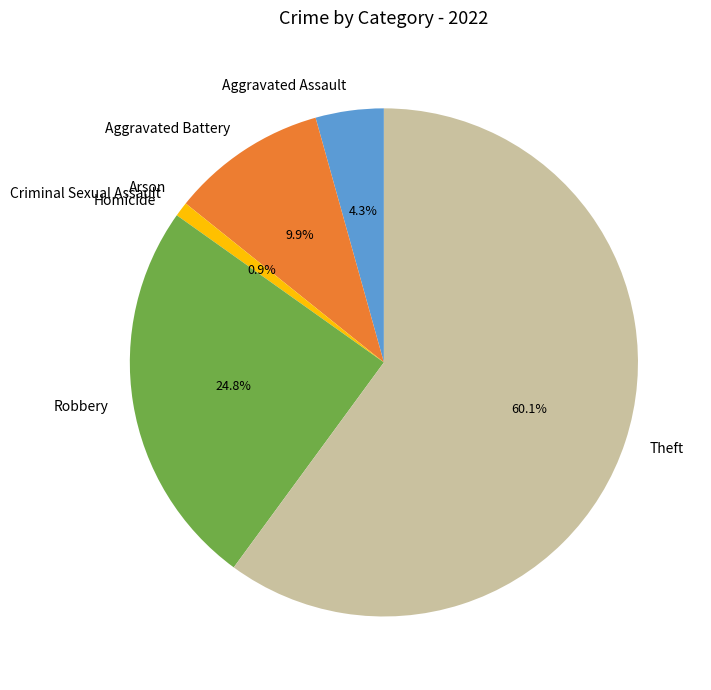

Between Aggravated Assault and Theft, which is larger?

Theft